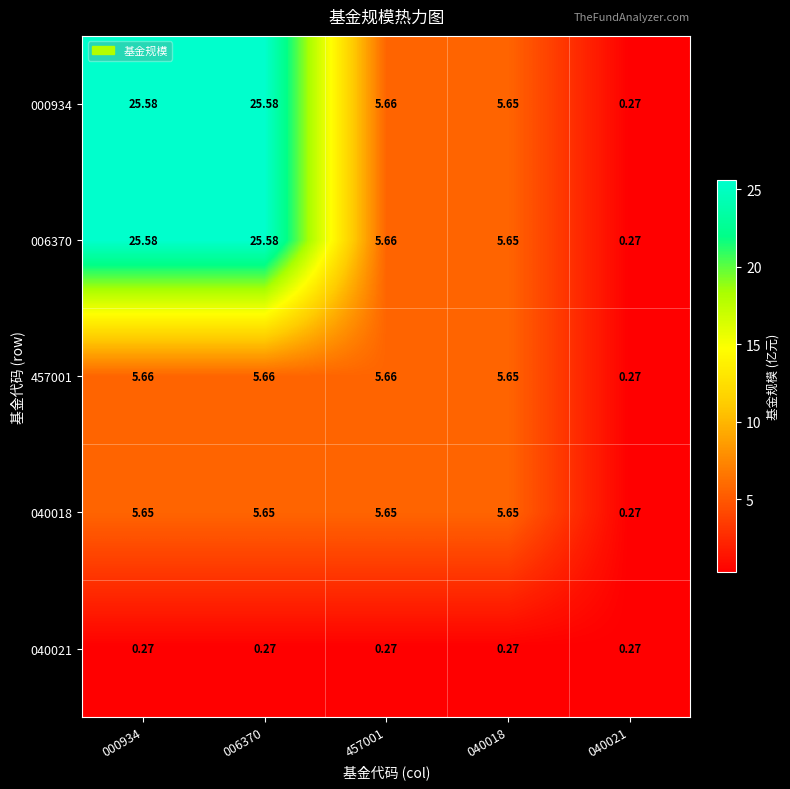

Is the value of 457001 at 006370 greater than the value of 040018 at 040018?

Yes